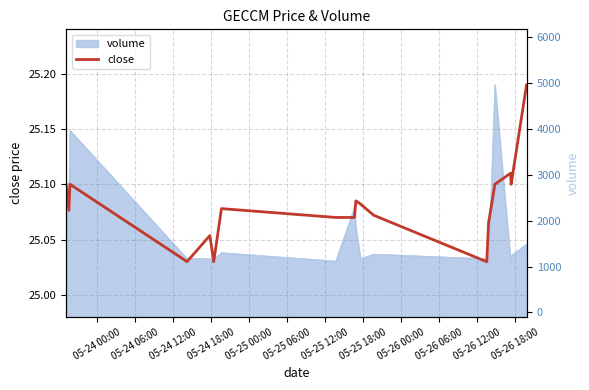

What is the smallest value displayed?

25.0